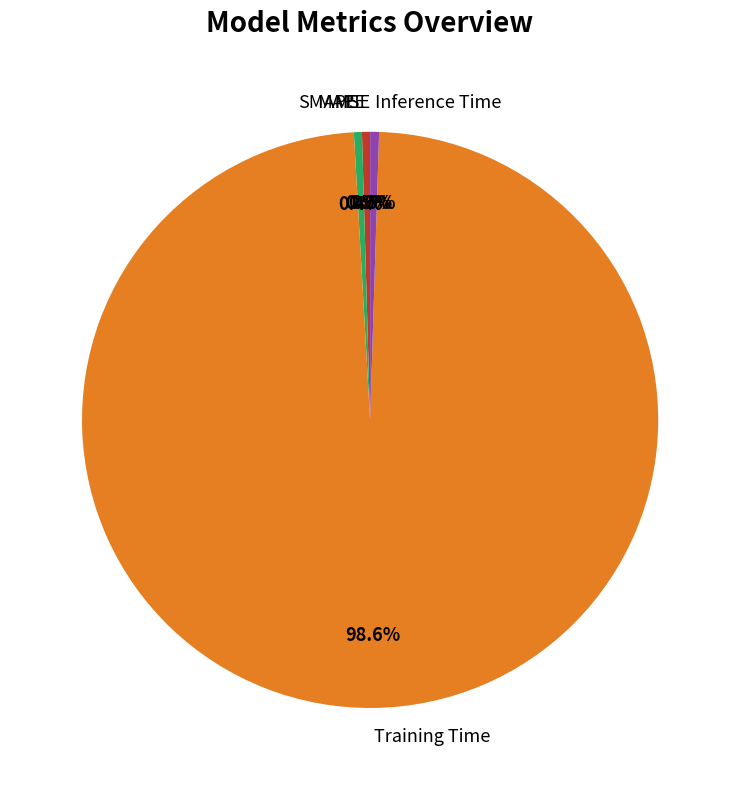

Which slice is the largest?

Training Time